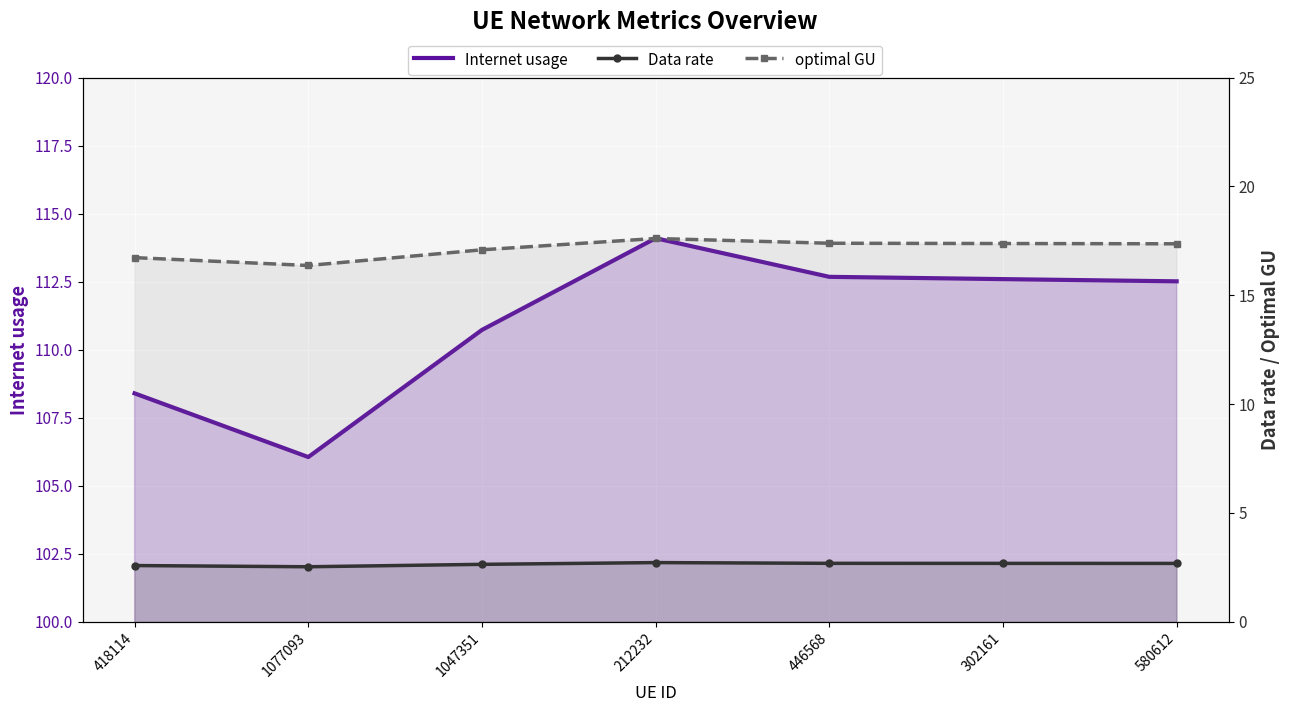

Which label corresponds to the largest value in the chart?

212232